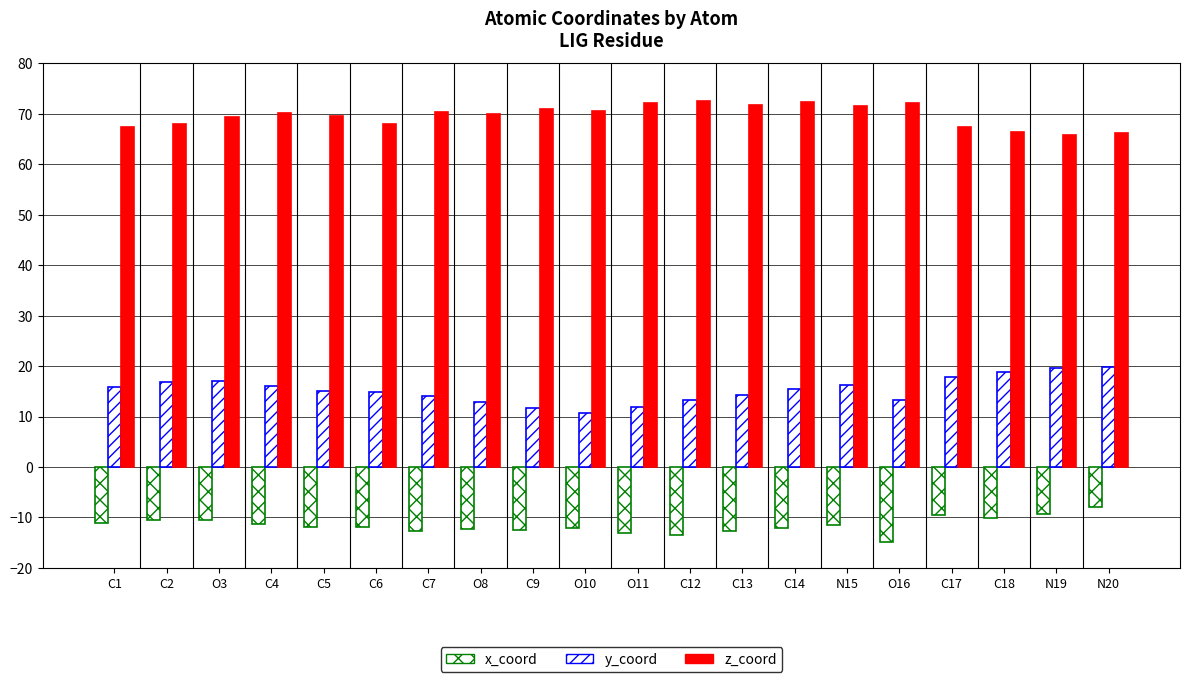

Is the value of z_coord at C4 greater than the value of x_coord at O3?

Yes